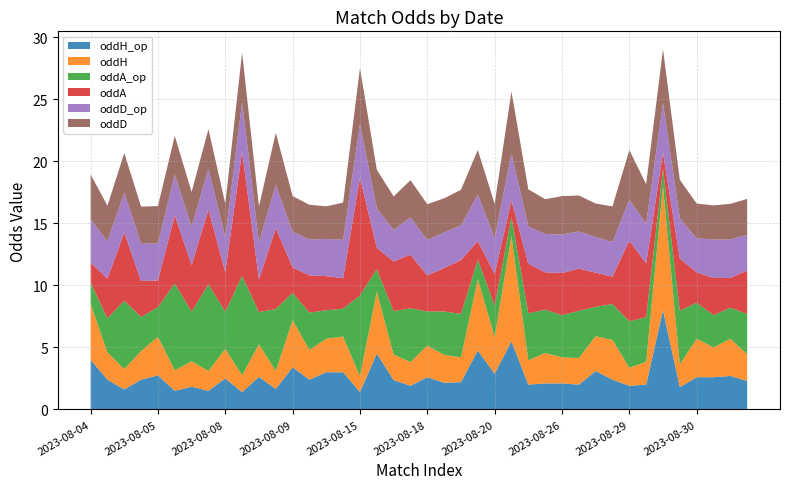

Reading right to left, extract all data points from this chart.

oddH_op: 2.3	2.7	2.6	2.6	1.8	8.0	2.0	1.9	2.4	3.1	2.0	2.1	2.1	2.0	5.5	2.9	4.8	2.2	2.1	2.6	1.9	2.4	4.5	1.4	3.0	3.0	2.4	3.4	1.6	2.6	1.4	2.5	1.5	1.8	1.5	2.8	2.4	1.6	2.4	4.0
oddH: 2.1	3.0	2.4	3.1	1.8	10.0	1.8	1.4	3.2	2.8	2.1	2.1	2.5	1.9	8.5	3.0	5.8	2.0	2.2	2.5	1.9	2.0	5.0	1.3	2.9	2.7	2.4	3.8	1.4	2.6	1.4	2.4	1.6	2.0	1.6	3.1	2.3	1.6	2.2	4.5
oddA_op: 3.2	2.5	2.6	2.9	4.3	1.4	3.6	3.8	2.9	2.4	3.8	3.4	3.5	3.8	1.5	2.5	1.6	3.5	3.5	2.8	4.3	3.5	1.8	6.5	2.2	2.3	3.0	2.2	5.0	2.6	8.0	3.0	7.0	4.0	7.0	2.4	2.8	5.5	2.8	1.7
oddA: 3.5	2.4	3.0	2.5	4.2	1.3	4.3	6.5	2.2	2.8	3.4	3.4	3.0	4.0	1.3	2.5	1.5	4.3	3.5	2.9	4.3	4.0	1.7	9.5	2.5	2.8	3.0	2.0	6.5	2.6	10.0	3.2	6.0	3.8	5.5	2.1	2.9	5.5	3.2	1.6
oddD_op: 2.9	3.1	3.1	2.8	3.2	4.0	3.2	3.3	2.8	2.9	3.0	3.1	3.1	3.0	3.8	2.9	3.8	2.8	2.9	2.9	3.0	2.5	3.2	4.3	3.1	3.0	2.9	2.9	3.5	3.0	4.0	2.8	3.3	3.1	3.3	3.0	3.0	3.2	3.0	3.5
oddD: 2.9	2.9	2.8	2.8	3.1	4.3	3.2	4.0	2.9	2.7	2.9	3.1	2.8	3.0	5.0	2.8	3.6	2.9	2.8	2.9	3.0	2.7	3.1	4.5	3.0	2.6	2.8	2.9	4.2	2.9	4.0	2.7	3.2	2.8	3.1	3.0	3.0	3.2	2.9	3.6